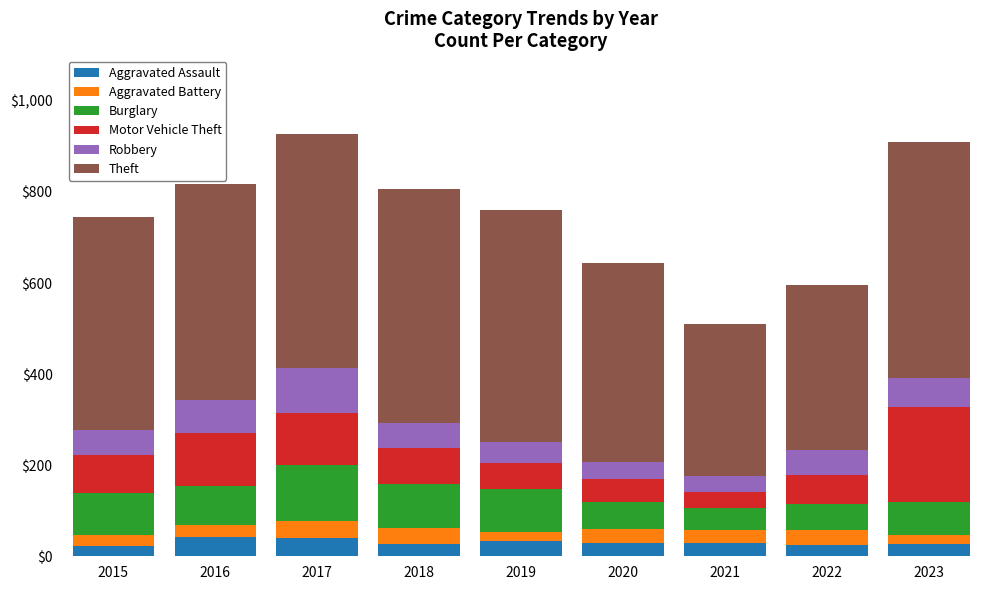

What is the total value across all series at 2016?

818